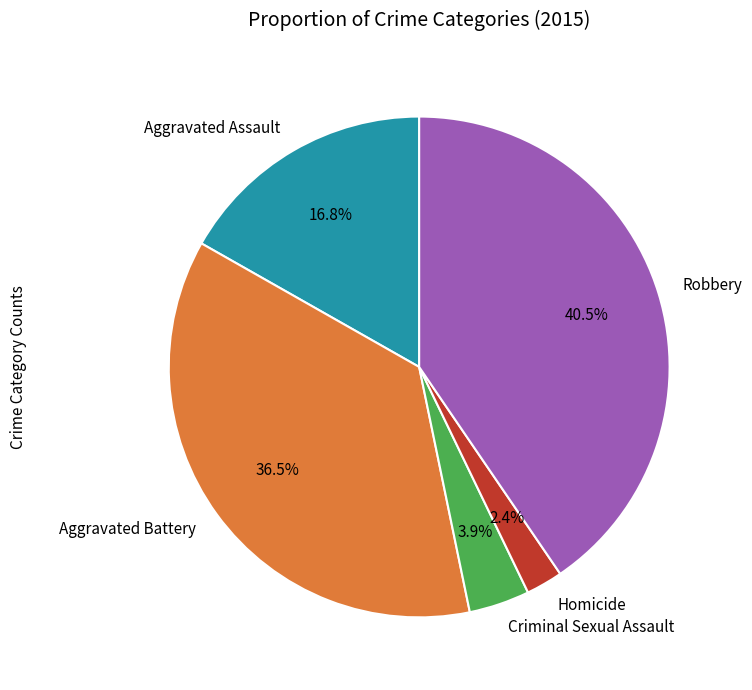

Do Aggravated Assault and Homicide together represent more than half of the pie?

No